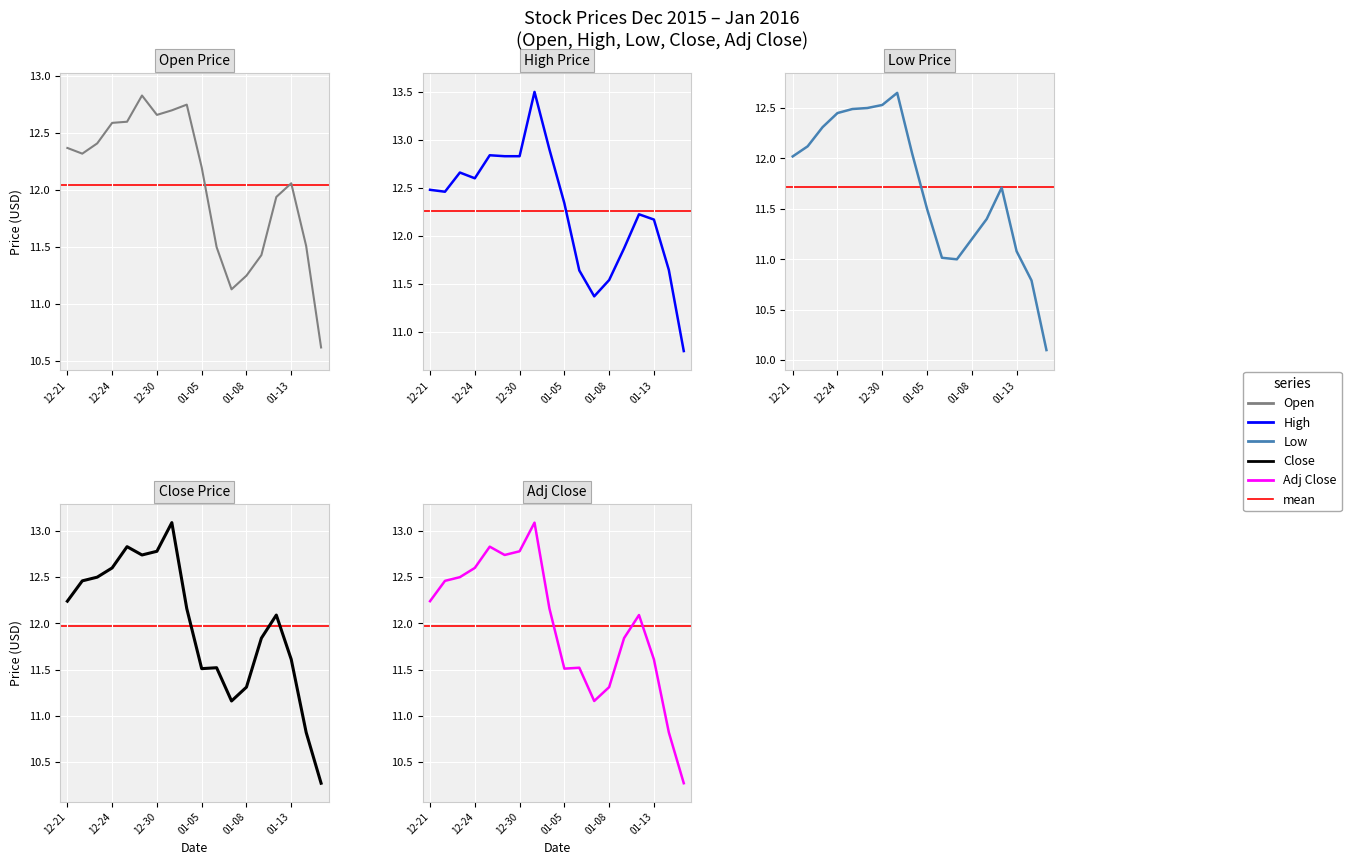

In Adj Close, how many points are higher than both neighbors (excluding endpoints)?

4